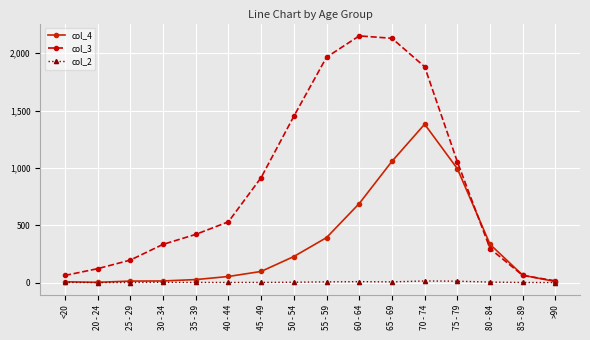

What is the total value across all series at 60 - 64?

2848